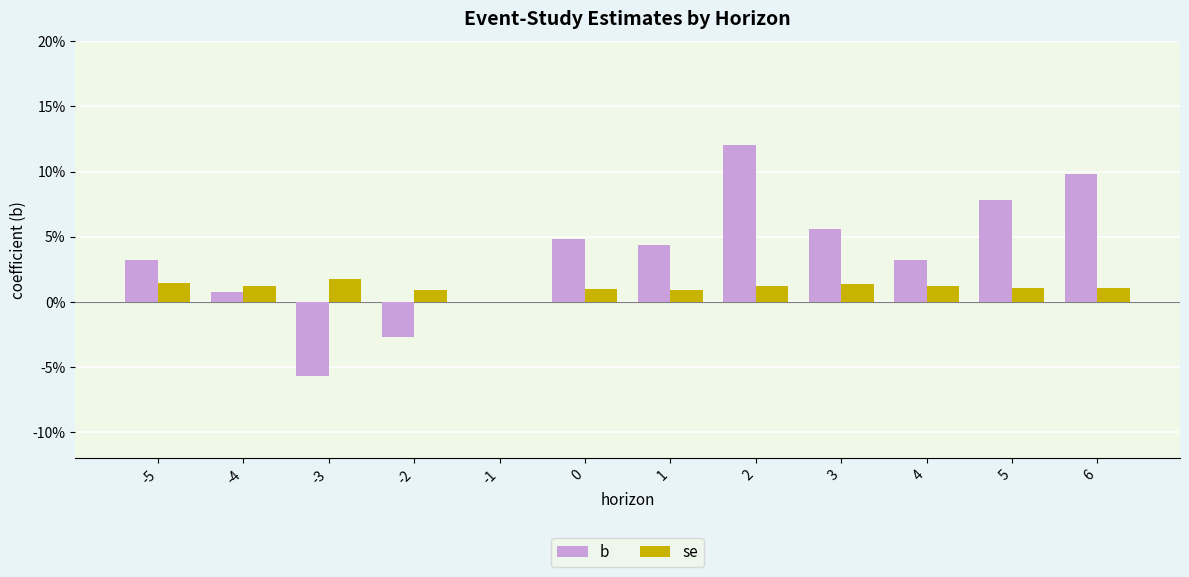

What are all the series names shown in the legend?

b, se